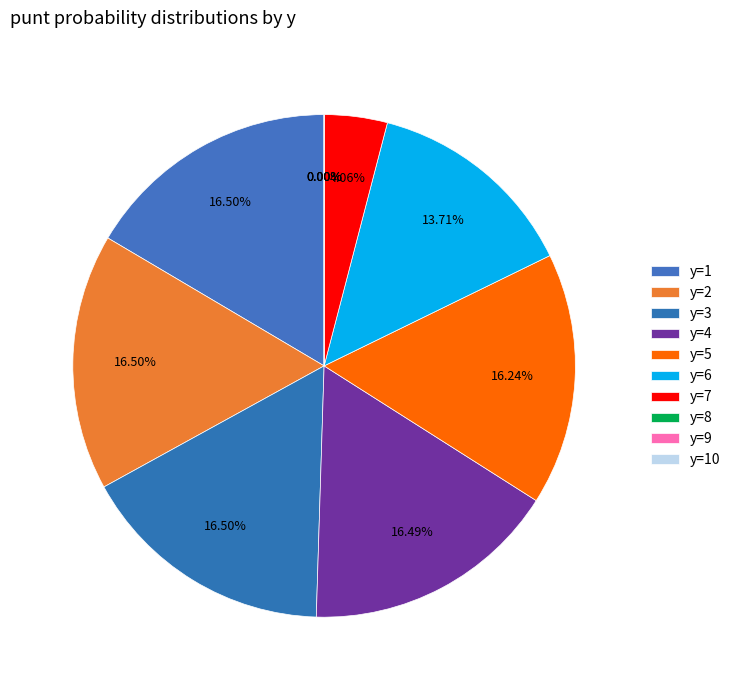

Which slice is the largest?

y=1